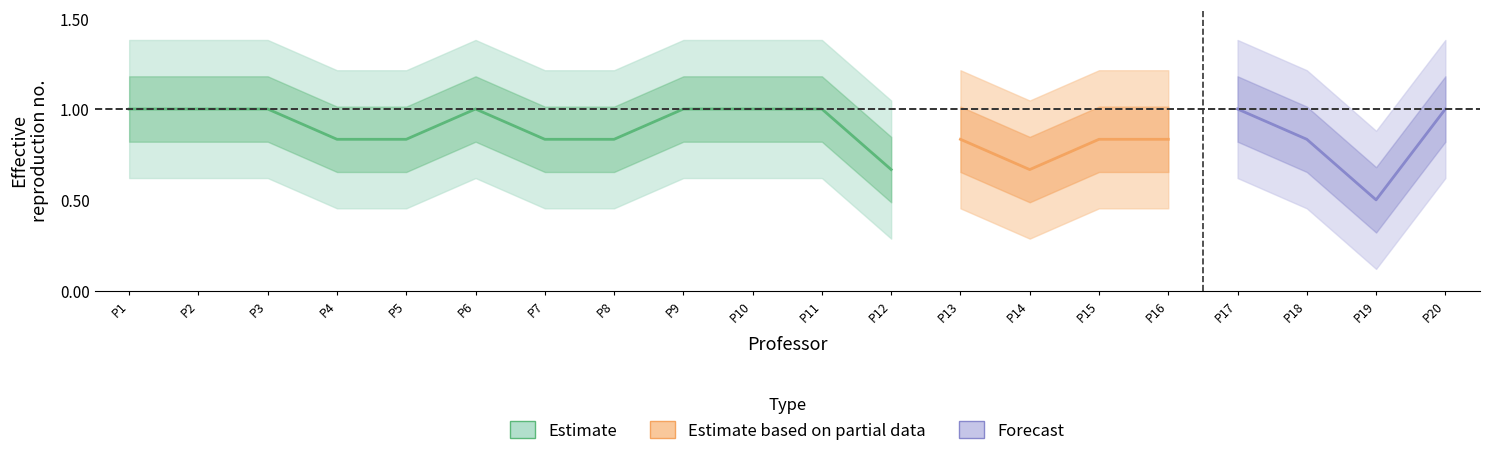

Does the chart display data point markers on the line(s)?

No